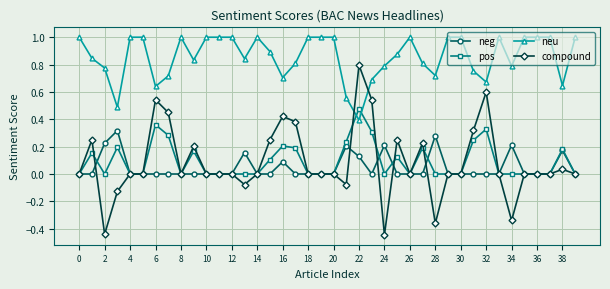

Which series has the largest total across all categories?

neu